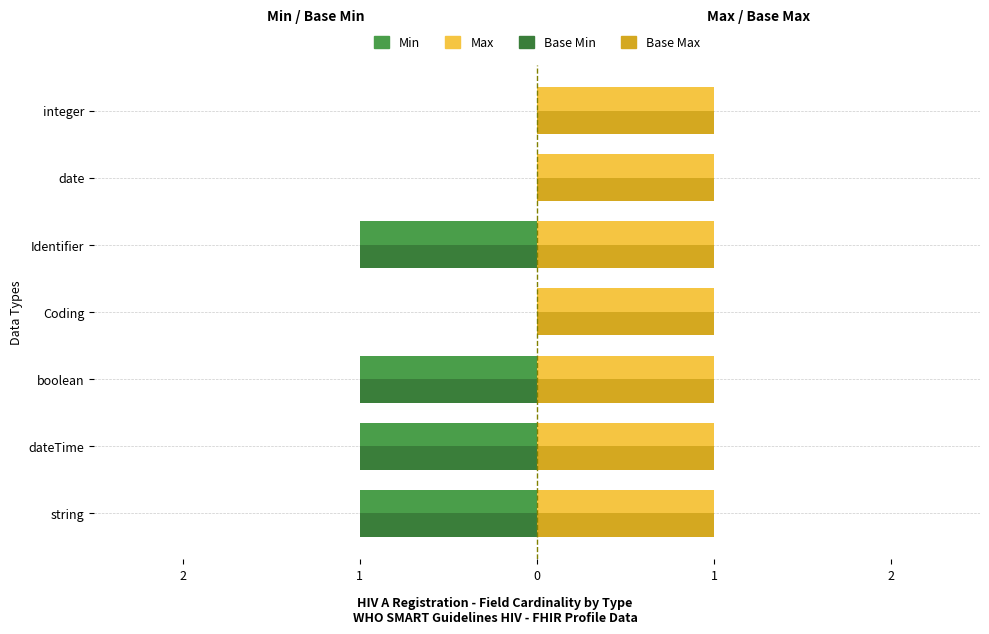

How many data points does each series have?

7